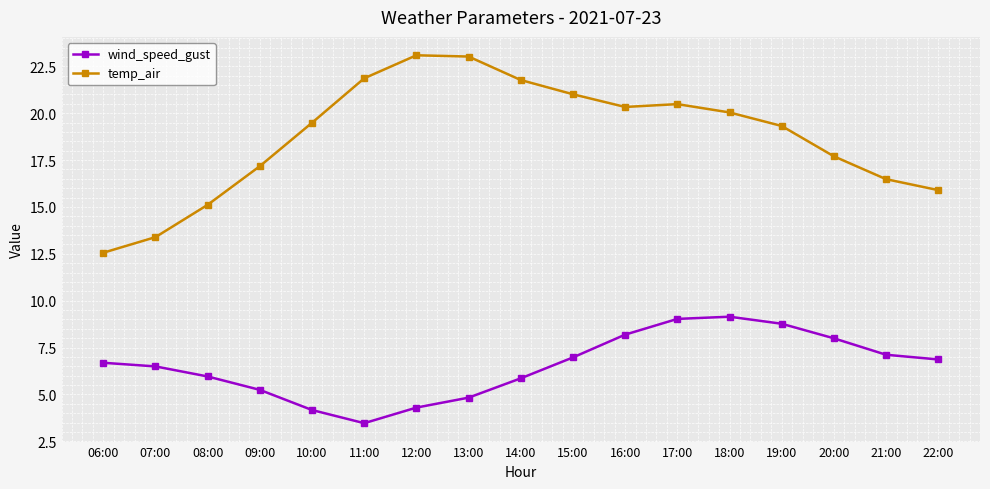

Which series has the largest total across all categories?

temp_air